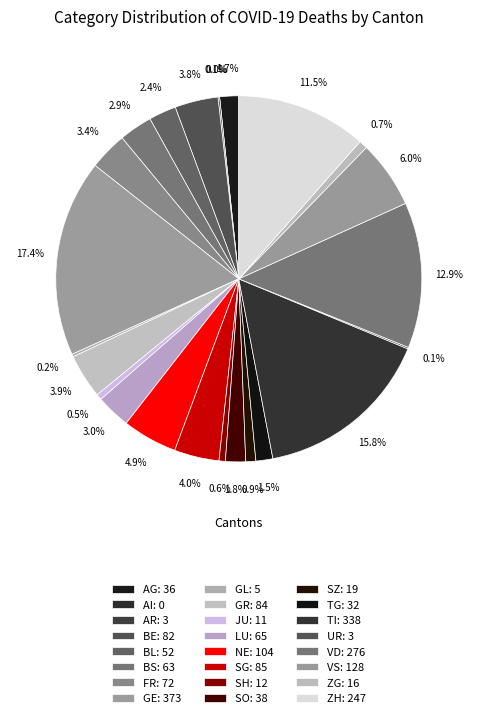

Which has a higher value, BL or GL?

BL